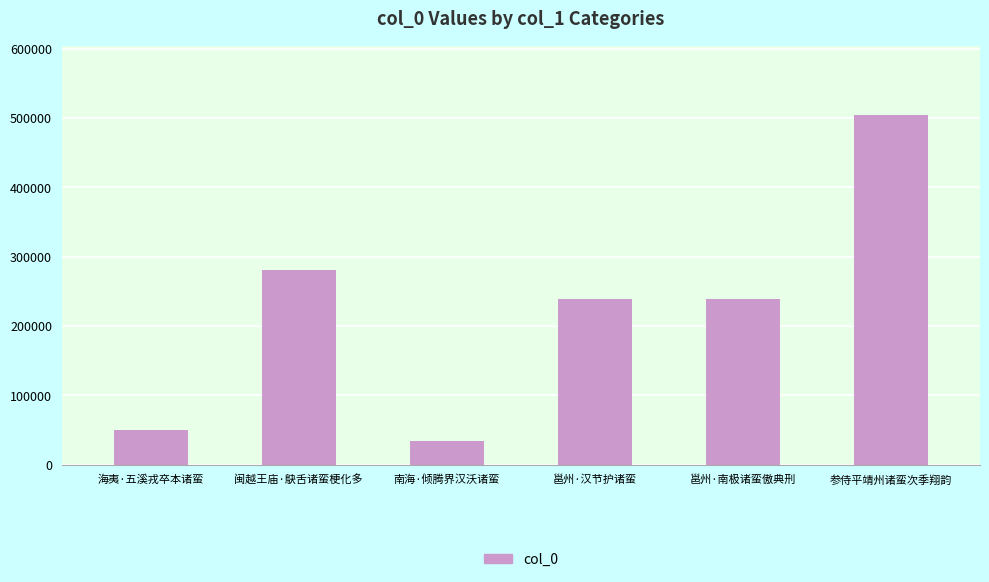

What is the difference between the maximum and minimum values?

470596